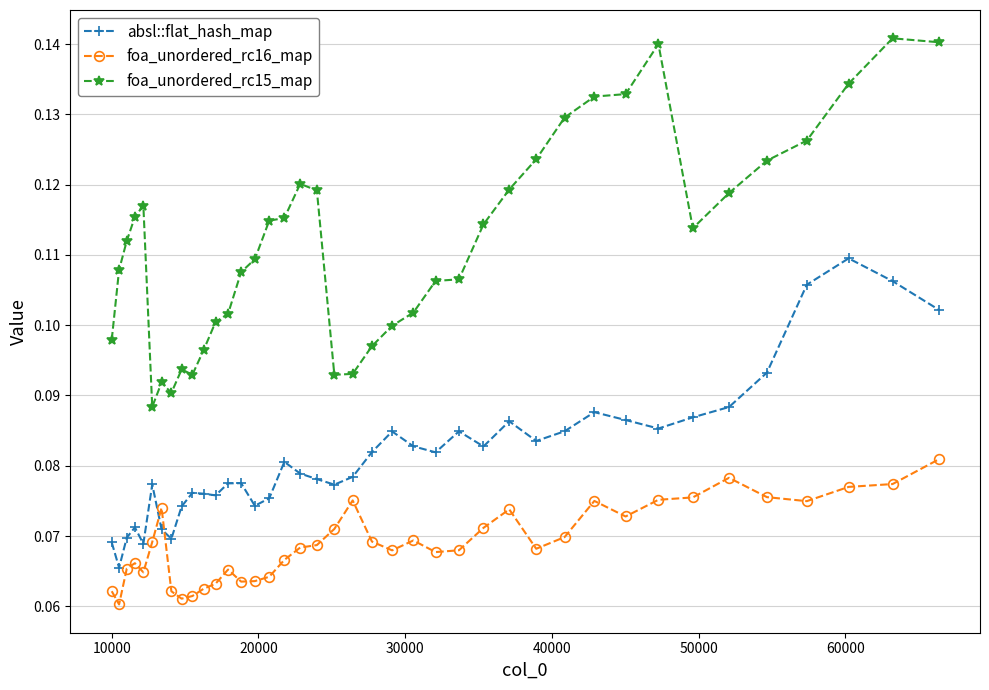

What is the sum of all foa_unordered_rc16_map values?

2.8